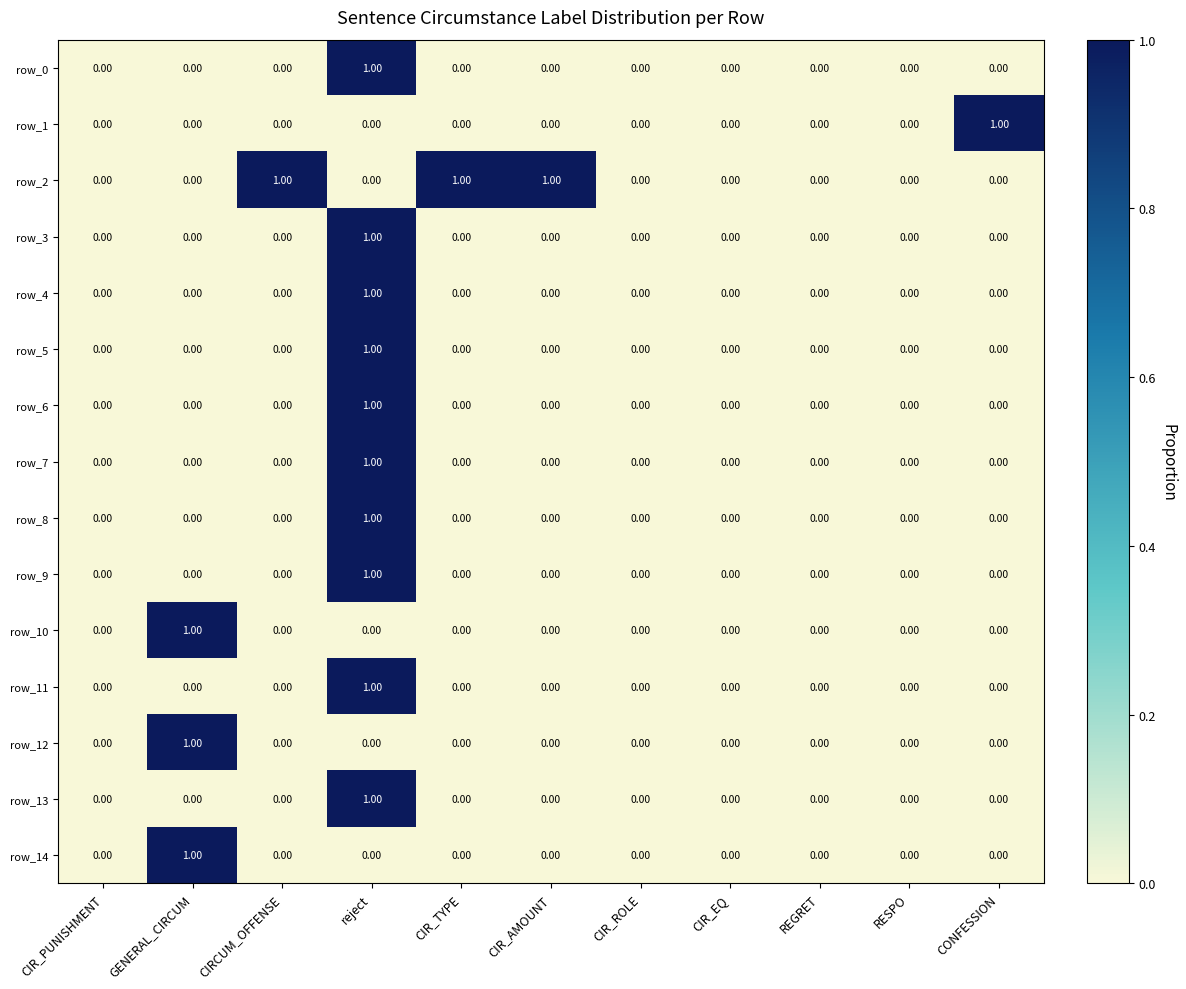

At which label does row_3 reach its peak?

reject